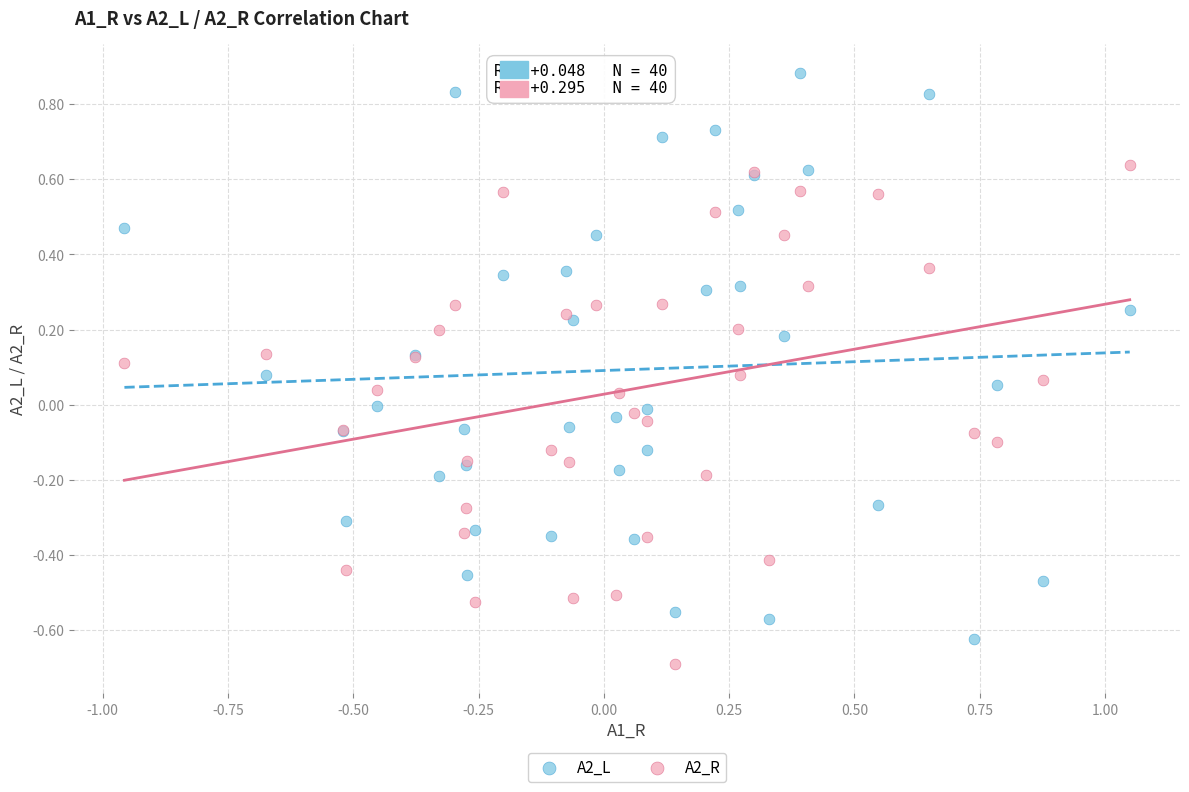

Which series has the widest spread of Y values?

A2_L